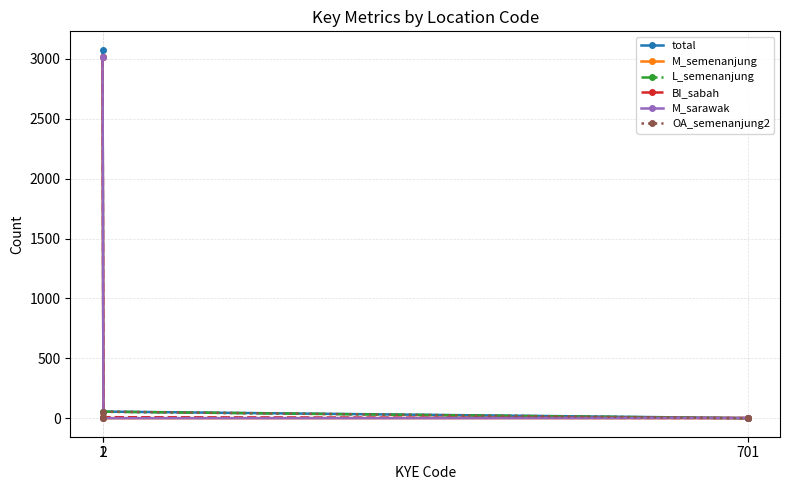

What is the difference between the maximum and minimum values in the total series?

3073